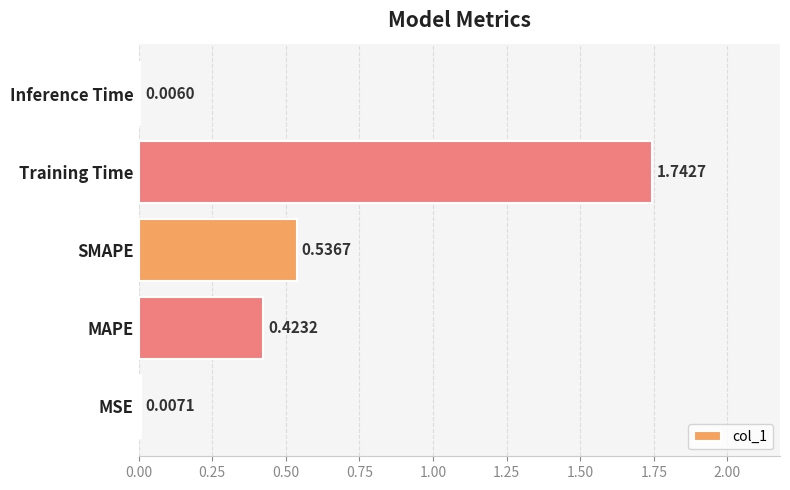

Which label corresponds to the largest value in the chart?

Training Time